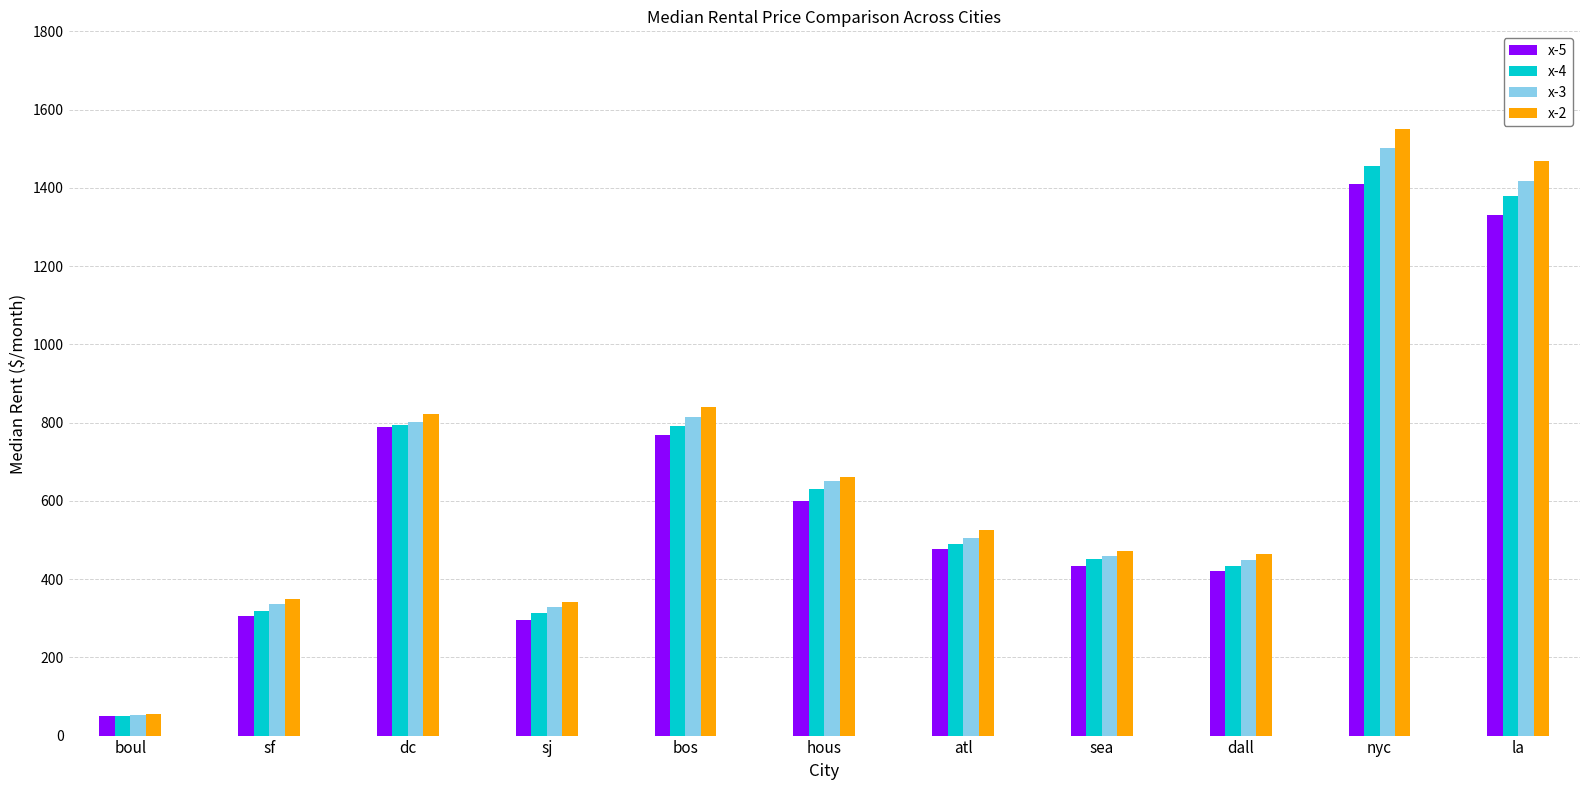

What is the label of the 11th bar from the right?

boul